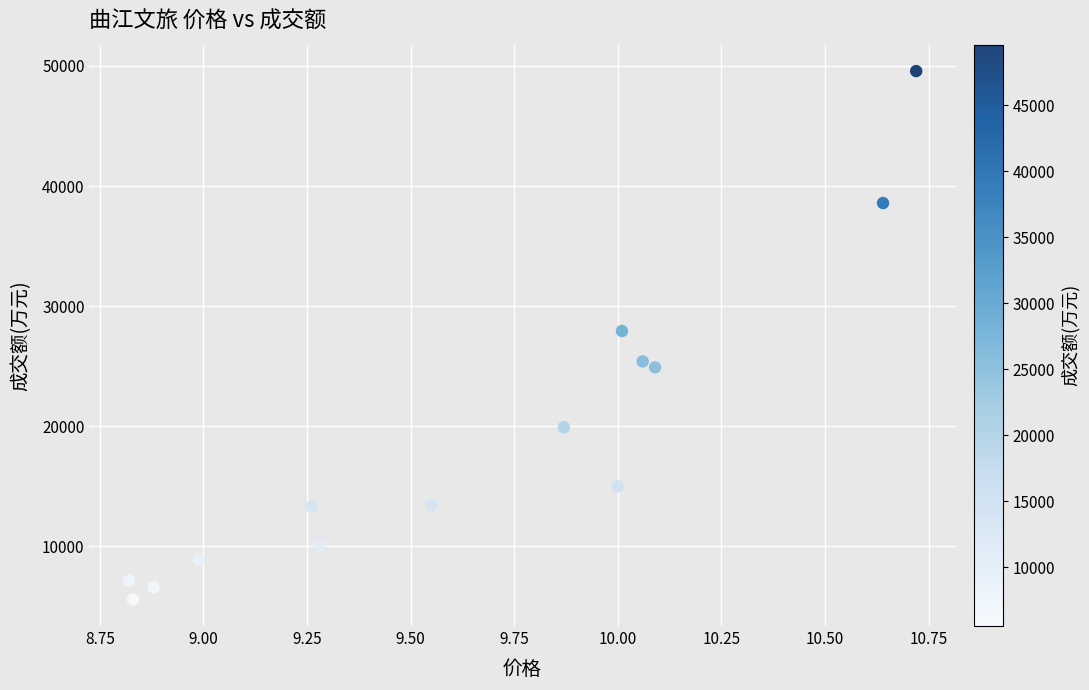

What is the range of Y values (max minus min)?

44021